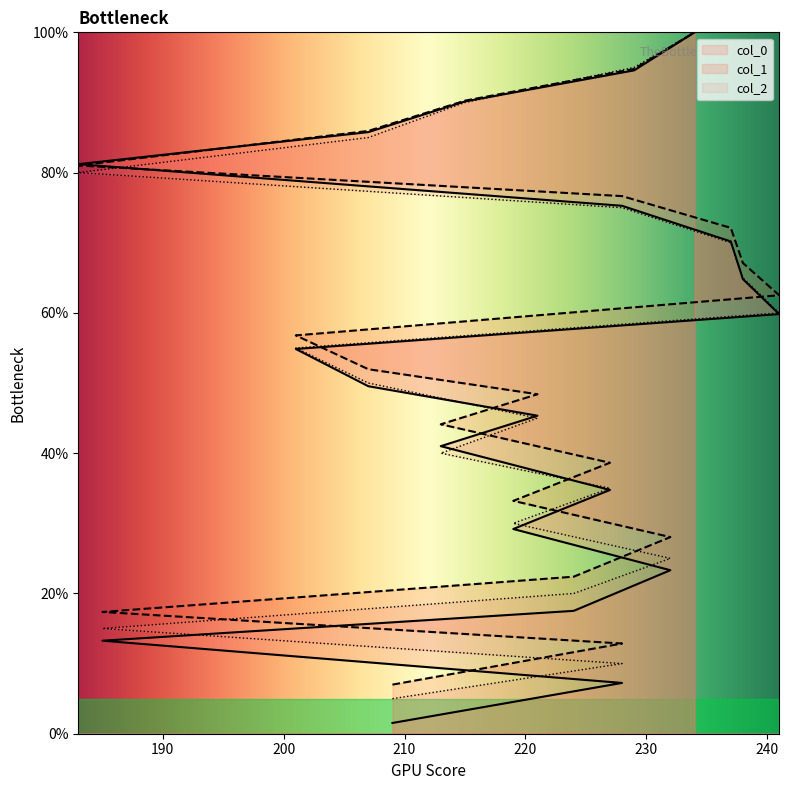

How many times do col_1 and col_0 cross each other?

2